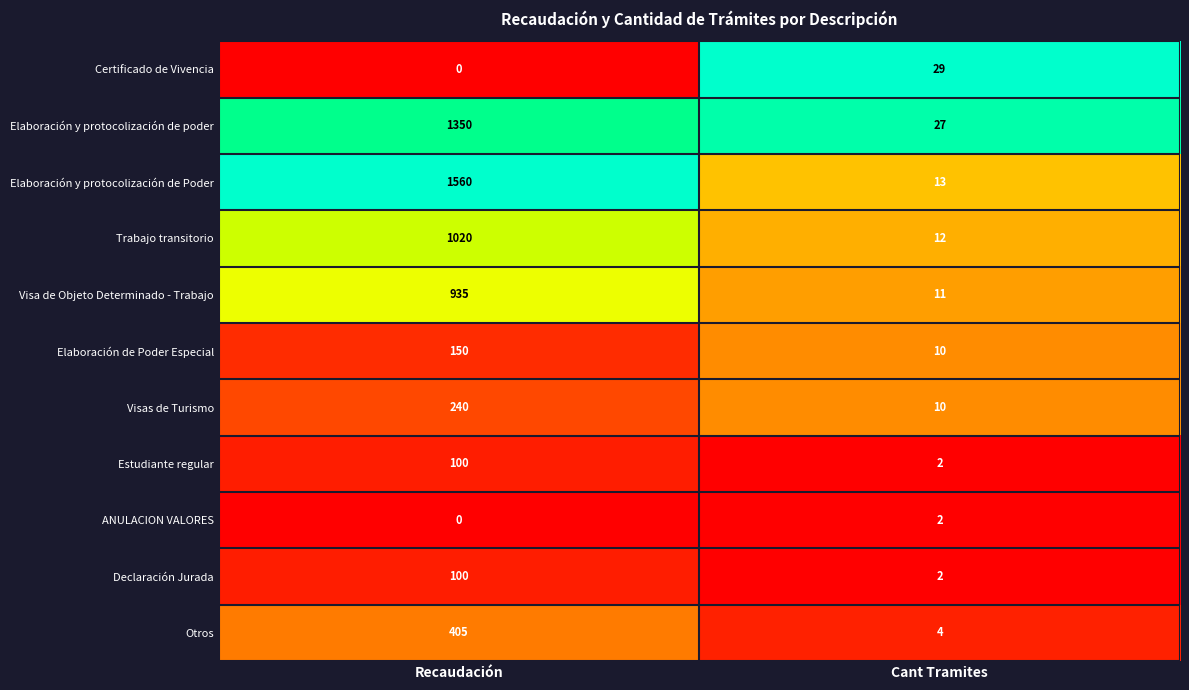

Read the Declaración Jurada value at Recaudación, to the nearest 10.

100